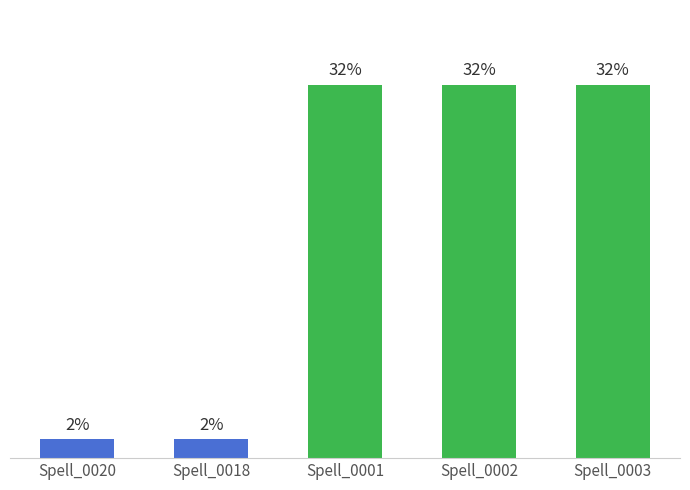

List the labels in order of value, largest first.

Spell_0001, Spell_0002, Spell_0003, Spell_0020, Spell_0018